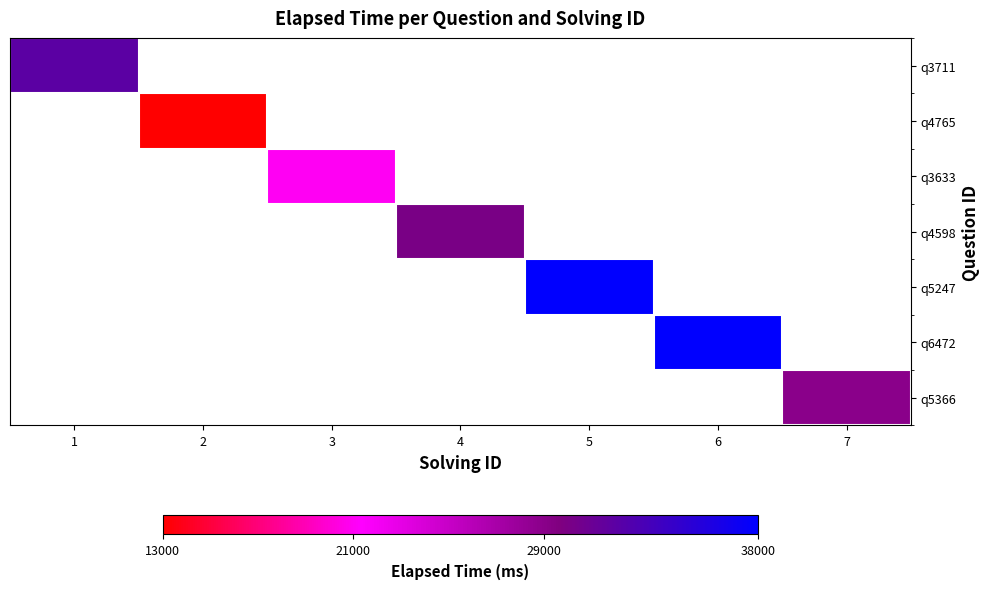

Is it true that q5247 equals 49634.7 at 5?

False